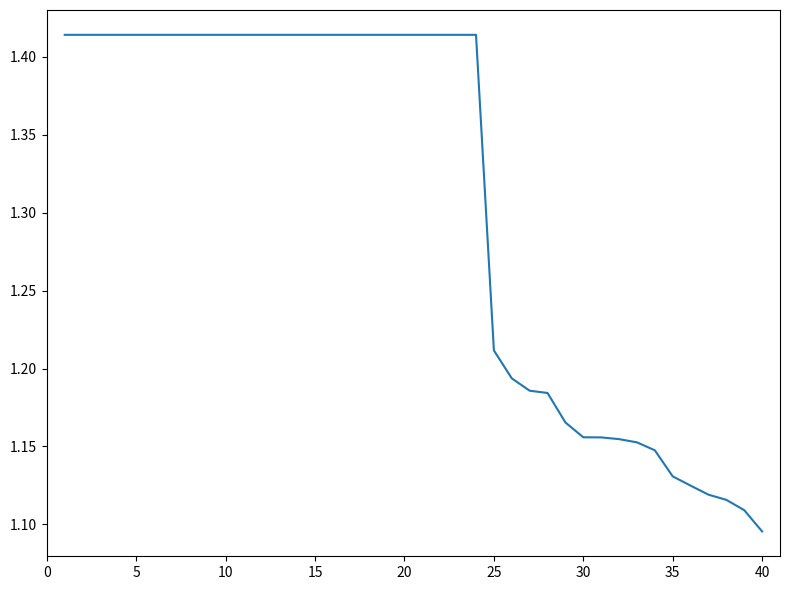

True or false: there are more than 2 points higher than both neighbors.

False